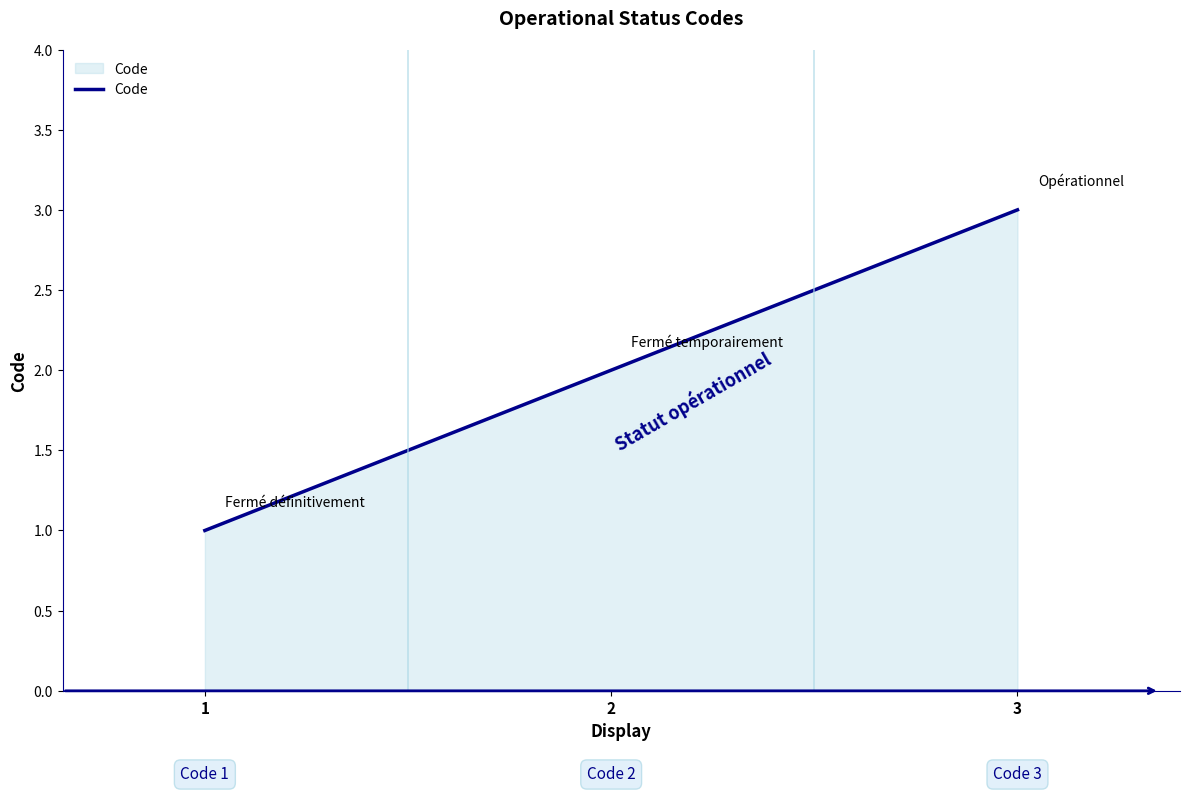

What is the sum of all values?

6